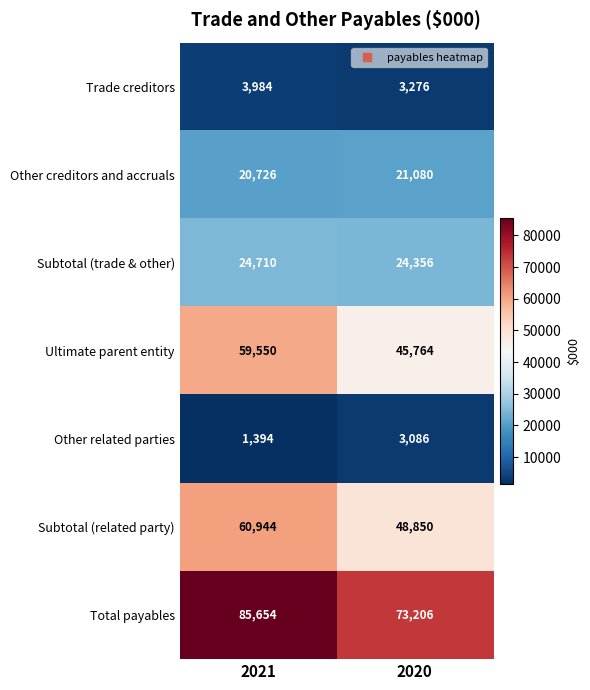

What is the difference between the maximum and minimum values in the Ultimate parent entity series?

13786